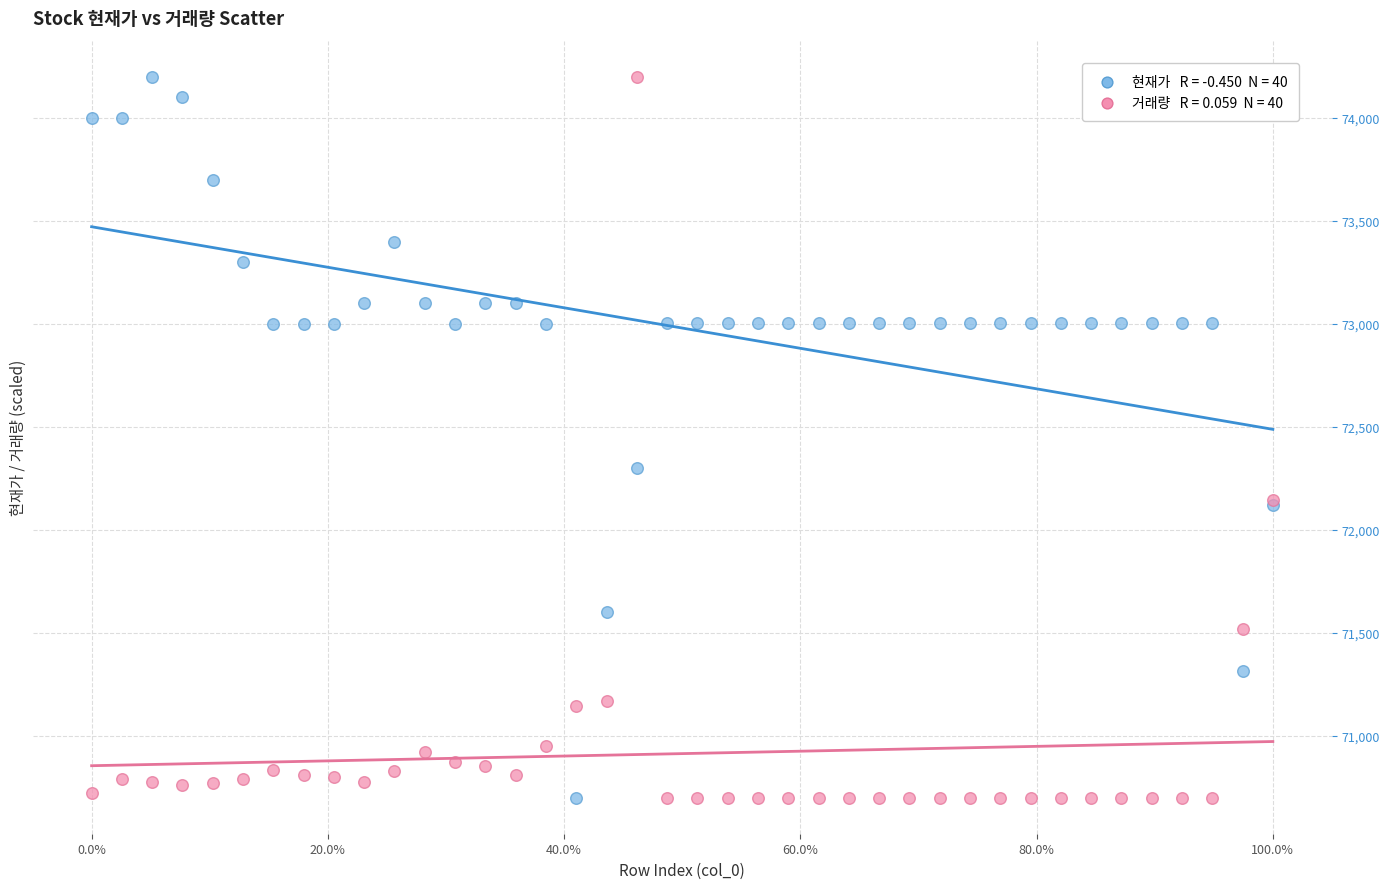

Across all series, what Y value is closest to 72450?

72300.0